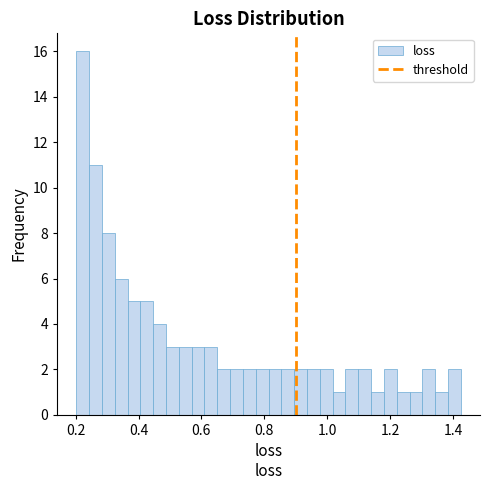

Around what value on the x-axis is the tallest bar? Give the approximate position of its centre, as read against the axis.

0.22